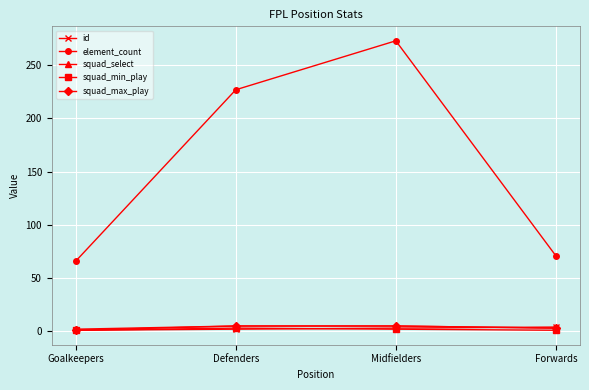

What is the label of the 1st point from the right?

Forwards